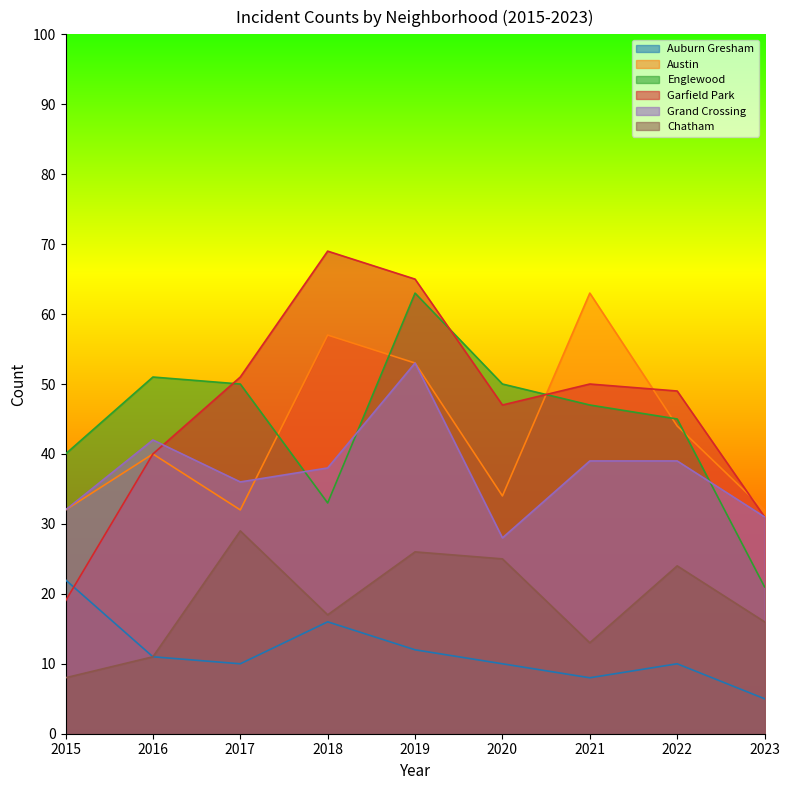

Between 2016 and 2019, which series saw the biggest shift?

Garfield Park